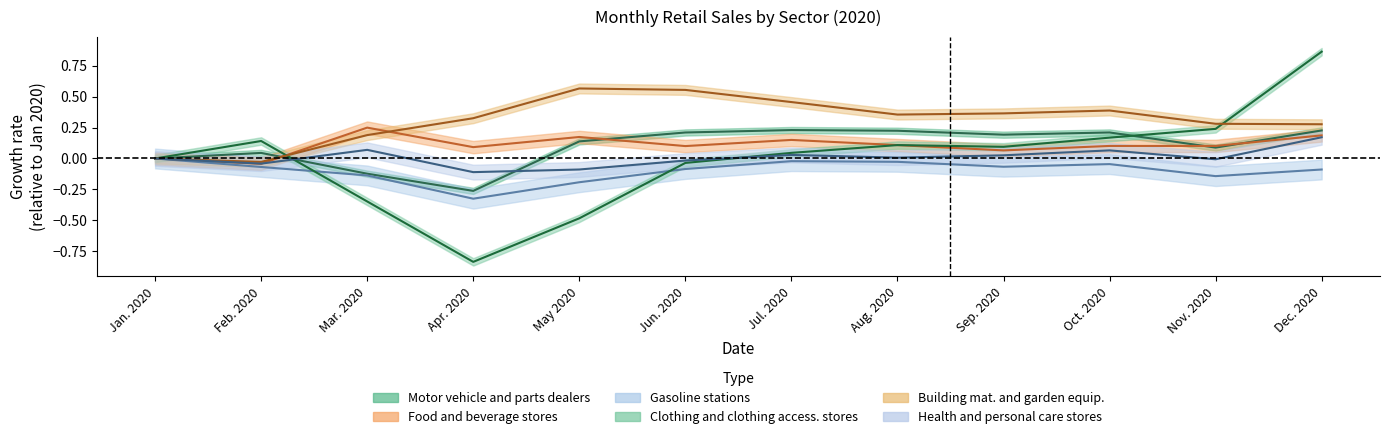

How many data points in Motor vehicle and parts dealers are less than 0?

2